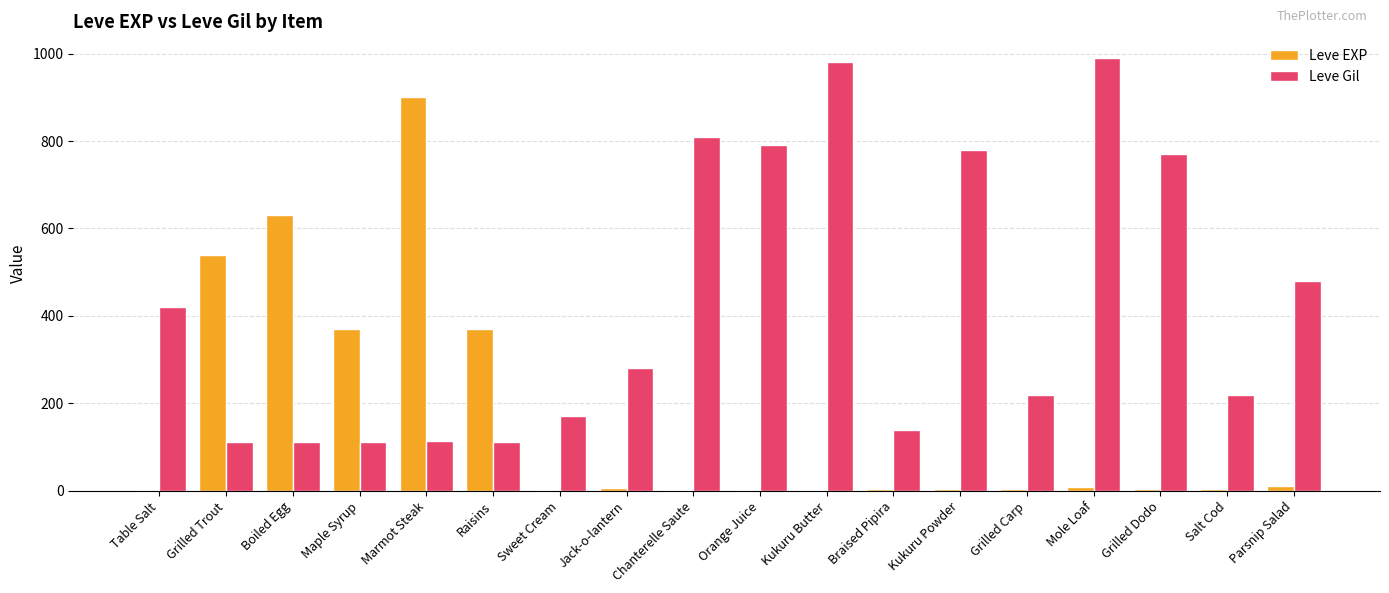

Which series has the largest total across all categories?

Leve Gil